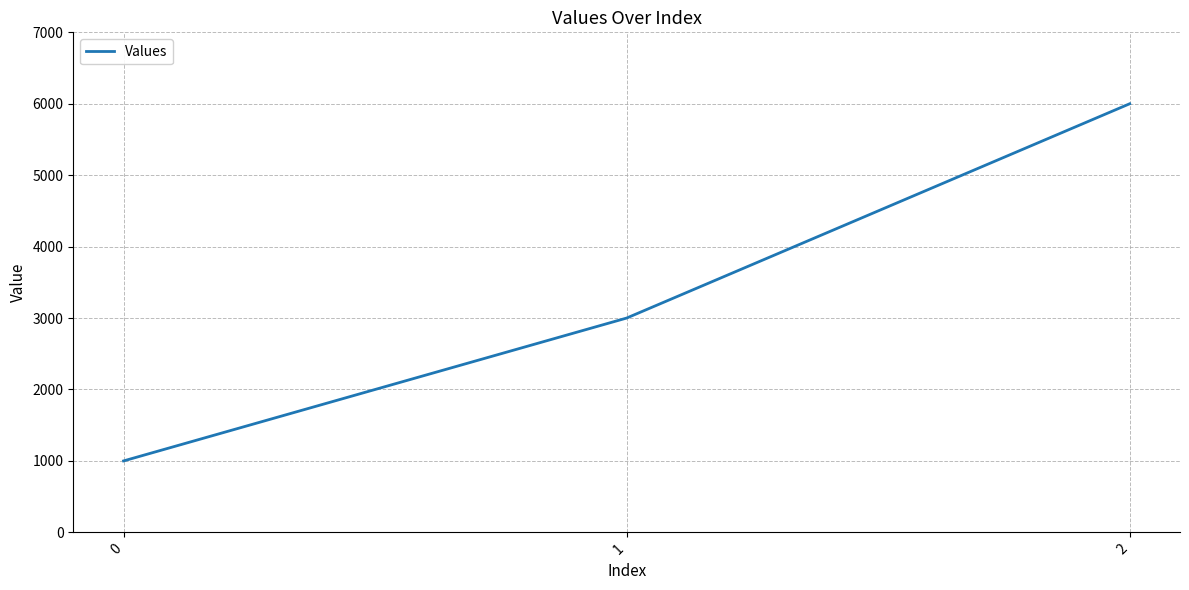

How many values are between 1000 and 6000?

3